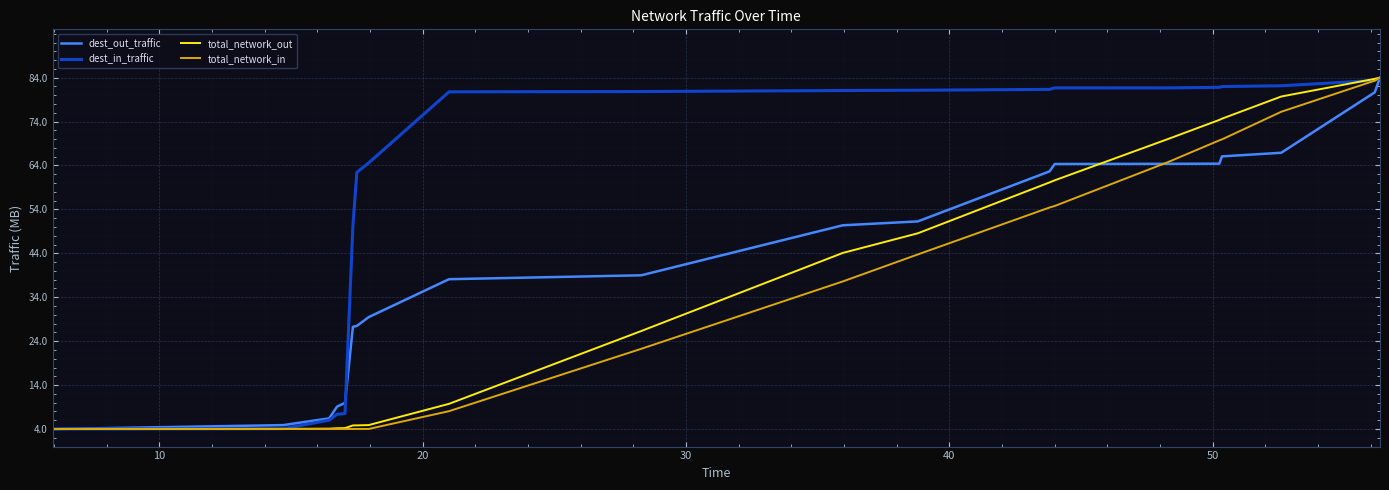

Which series has the largest total across all categories?

dest_in_traffic